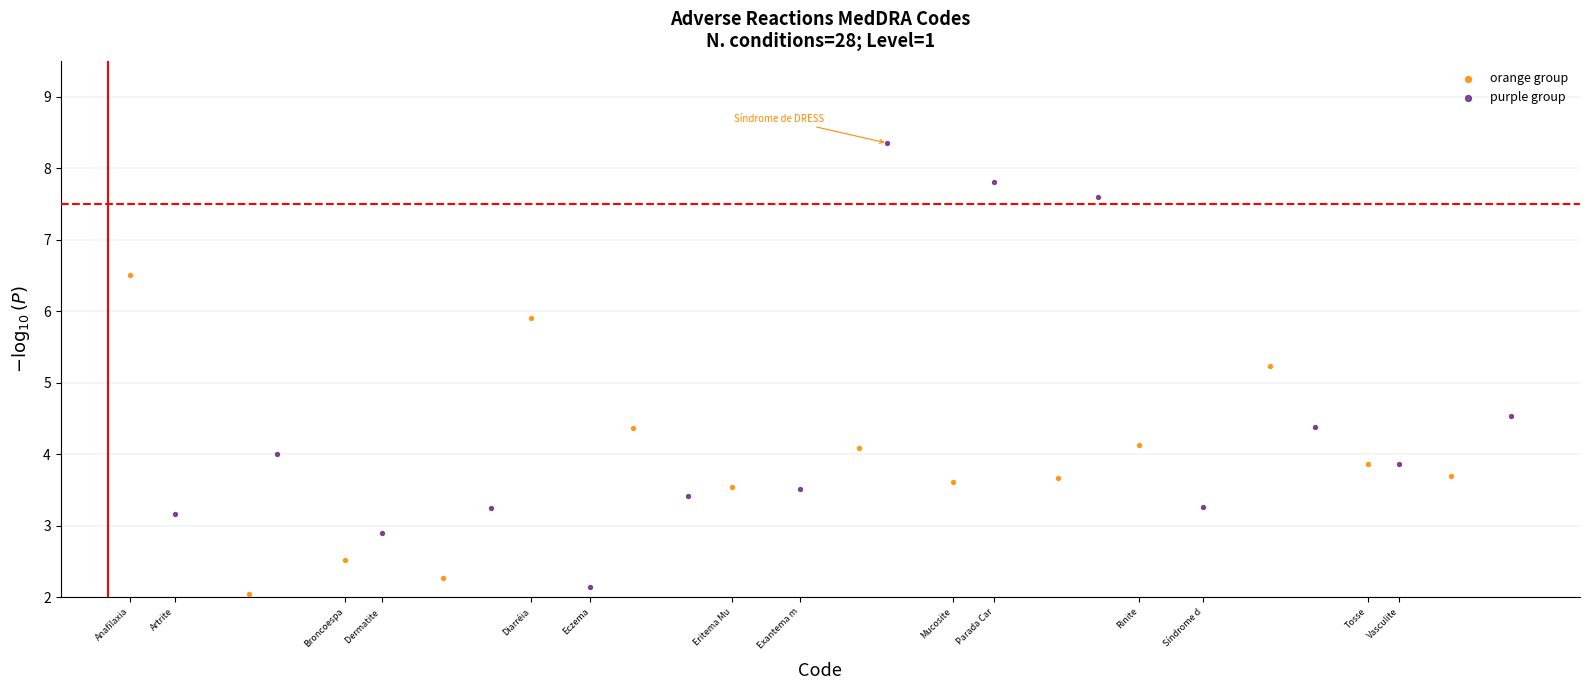

Which series contains the highest Y value?

purple group